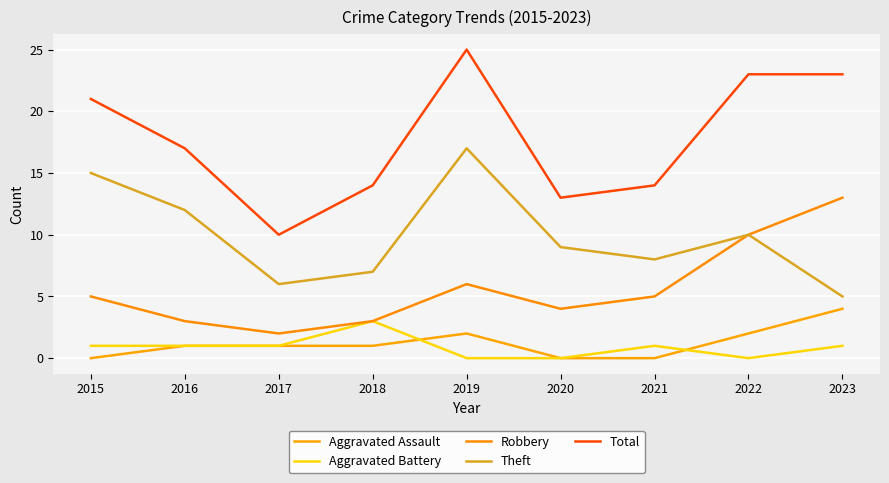

Which series has the largest total across all categories?

Total